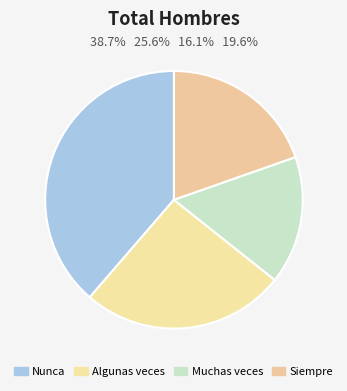

Is Nunca the majority of the pie?

No